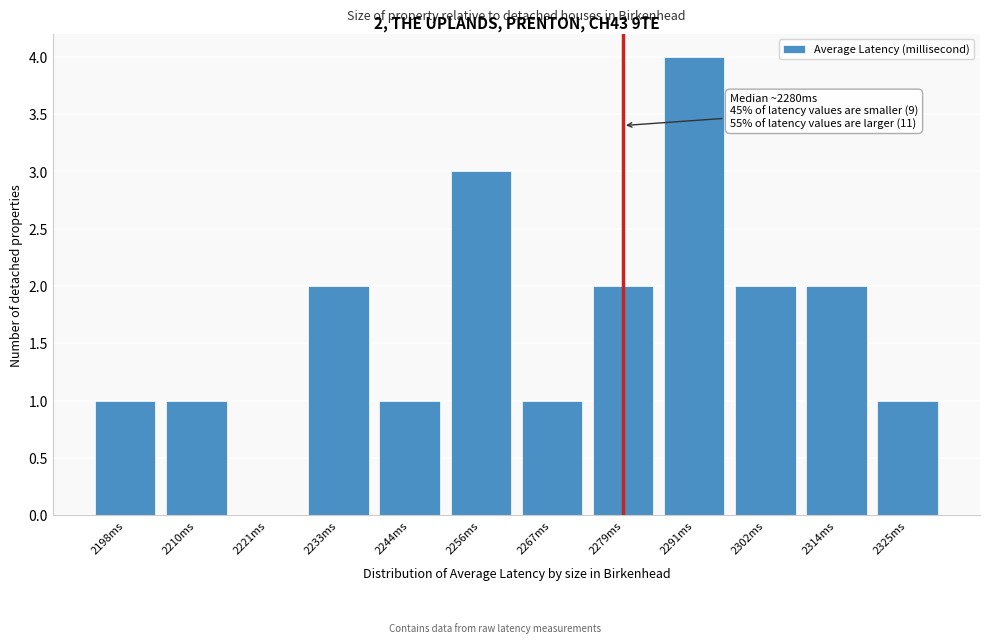

Reading left to right, what are all the values shown in this chart?

2198ms=1	2210ms=1	2221ms=0	2233ms=2	2244ms=1	2256ms=3	2267ms=1	2279ms=2	2291ms=4	2302ms=2	2314ms=2	2325ms=1